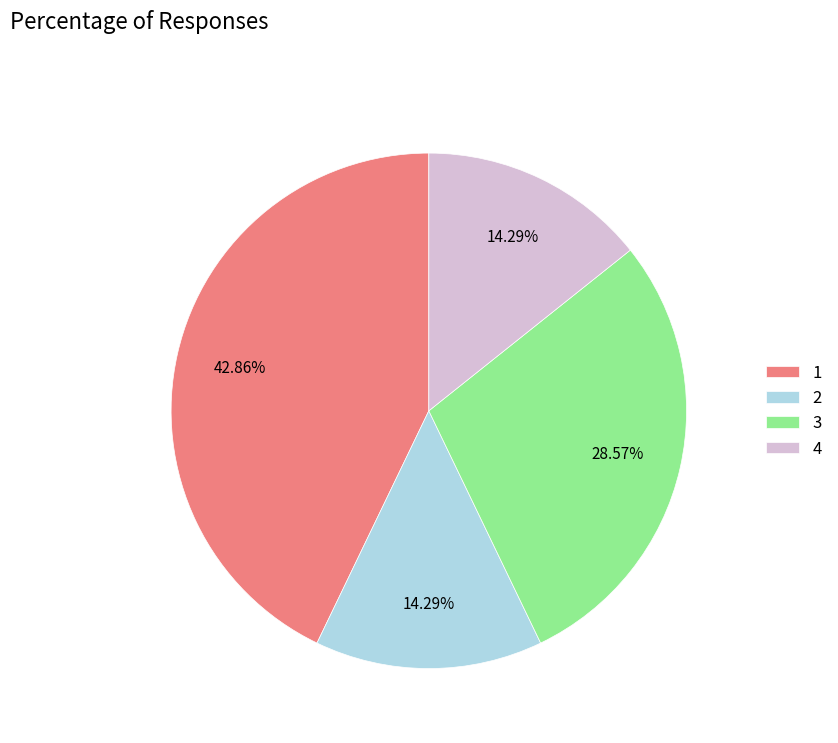

Which category has the biggest portion of the pie?

1